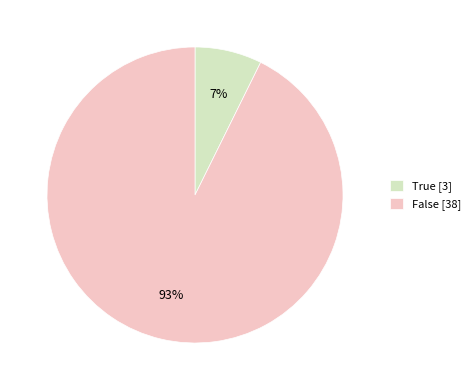

Is there any slice that represents more than half of the pie?

Yes